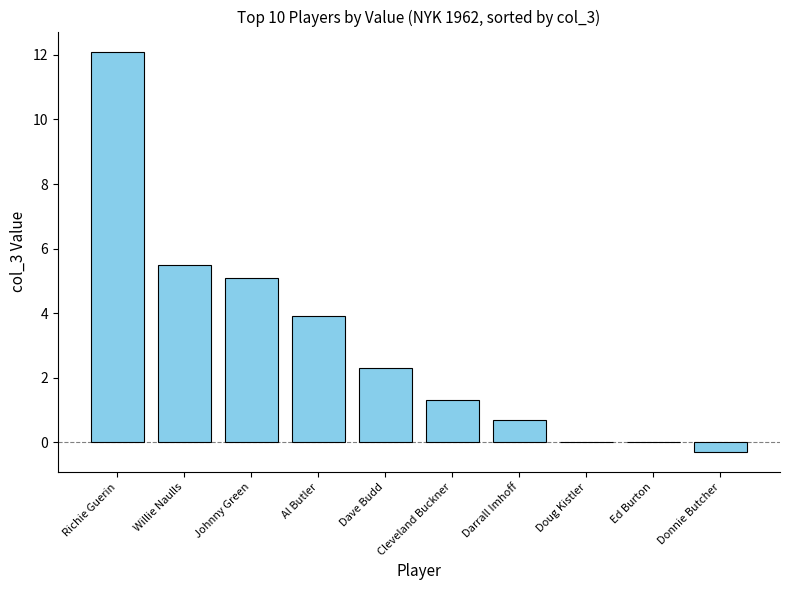

At which label does the data first exceed 2?

Richie Guerin